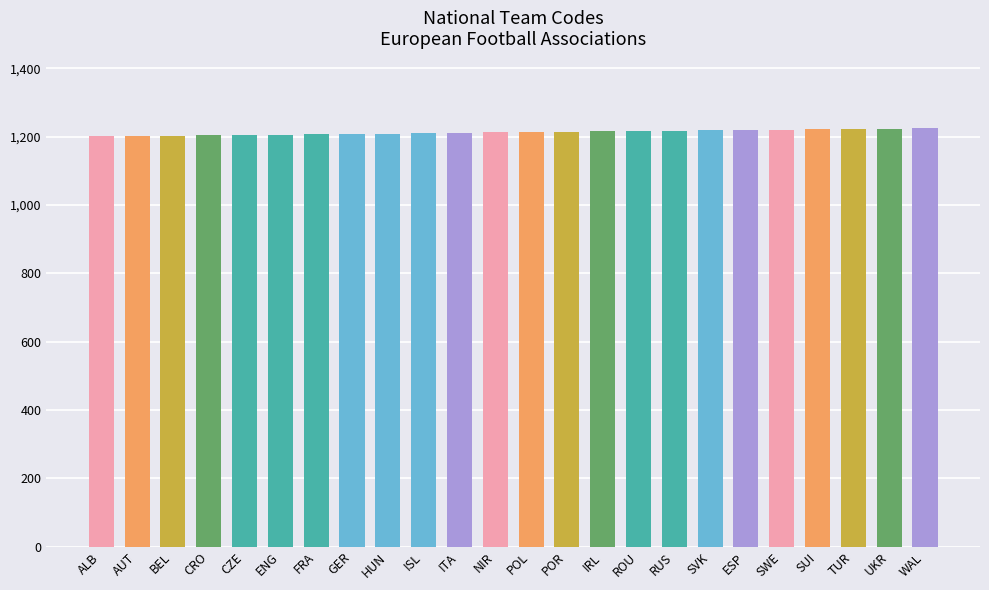

True or false: the data shows 495 at FRA.

False